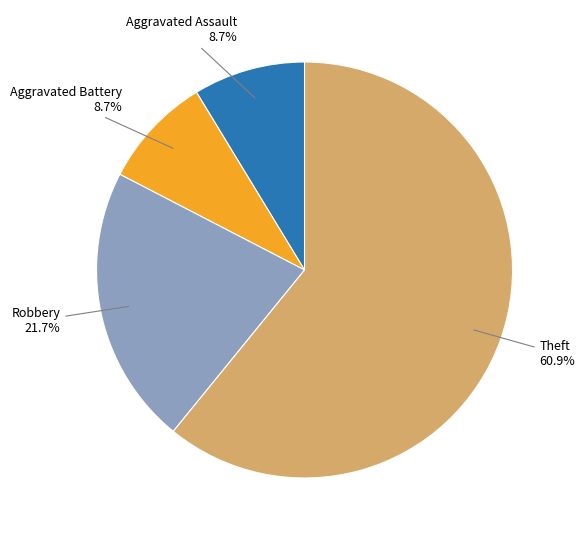

Is there a majority slice in this chart?

Yes